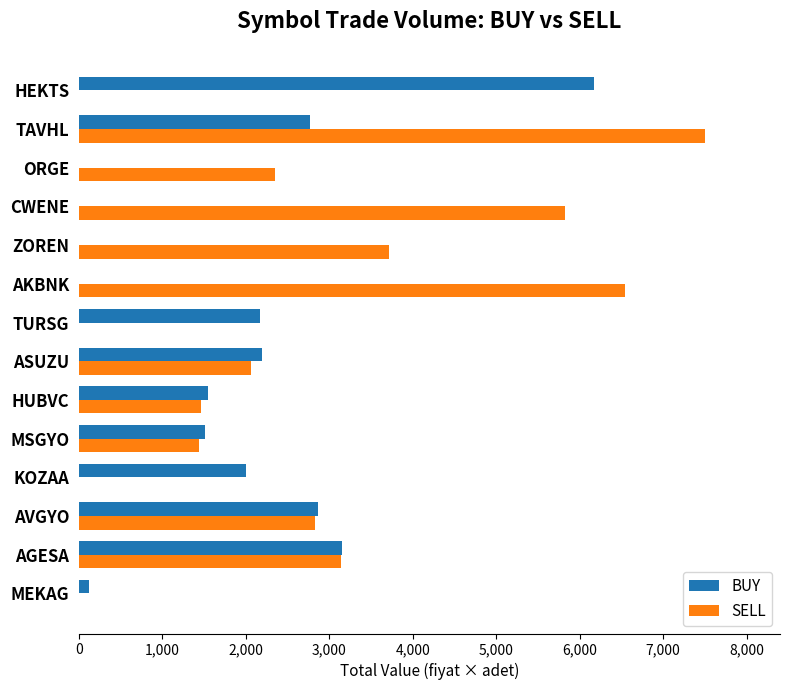

What is the sum of all BUY values?

24503.5